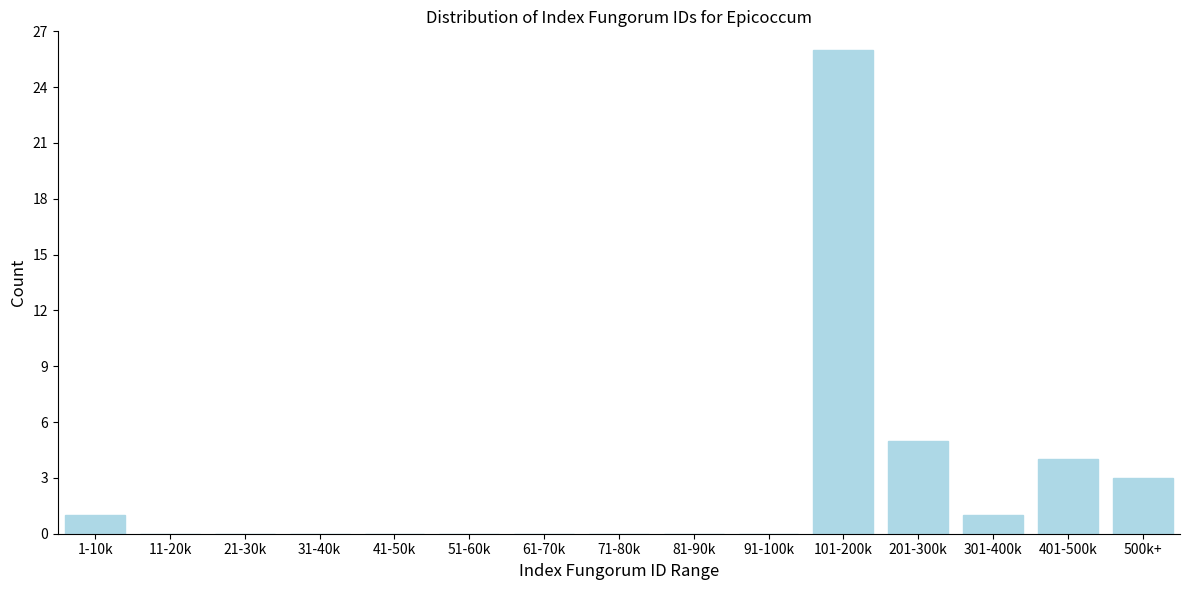

Reading right to left, what are all the values shown in this chart?

500k+=3	401-500k=4	301-400k=1	201-300k=5	101-200k=26	91-100k=0	81-90k=0	71-80k=0	61-70k=0	51-60k=0	41-50k=0	31-40k=0	21-30k=0	11-20k=0	1-10k=1